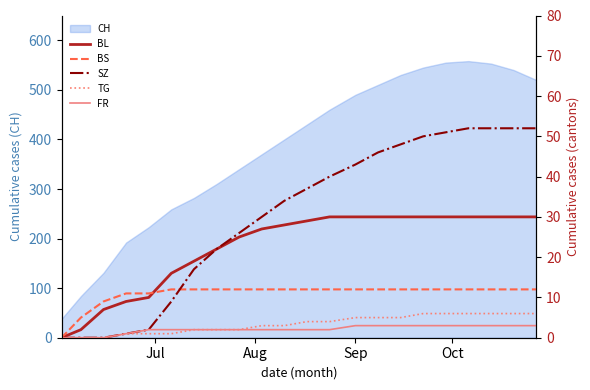

Rank the series by their maximum value, from lowest to highest.

FR, TG, BS, BL, SZ